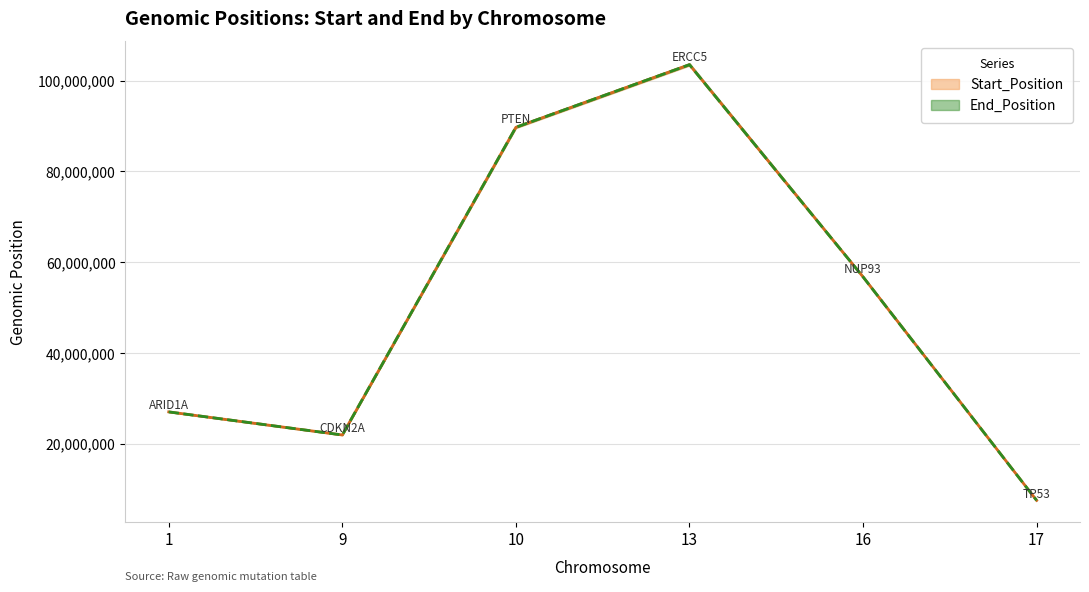

What is the value of the Start_Position point at the 1st from the left?

27057973